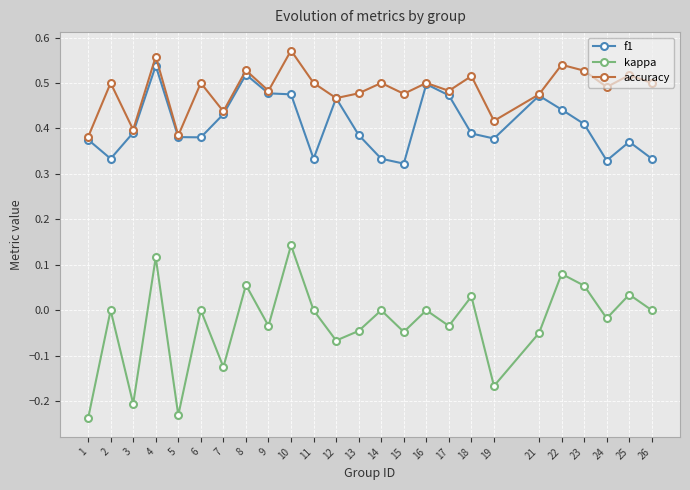

Which series has the widest spread of values?

kappa